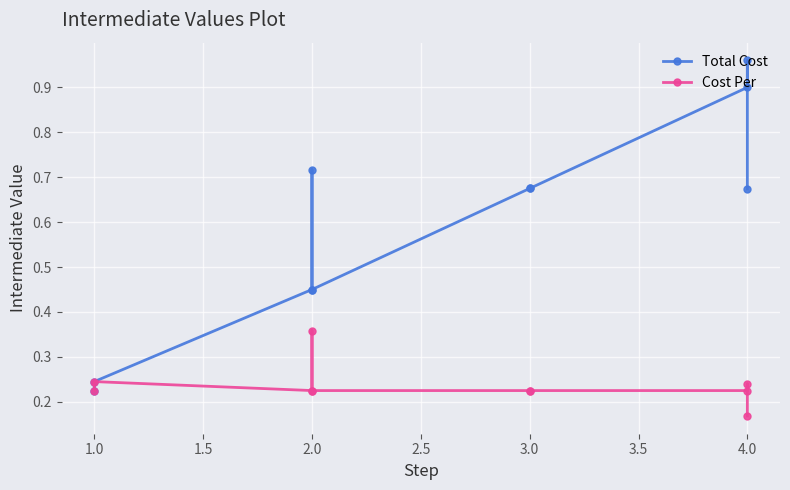

Rank the series by their average value, from highest to lowest.

Total Cost, Cost Per